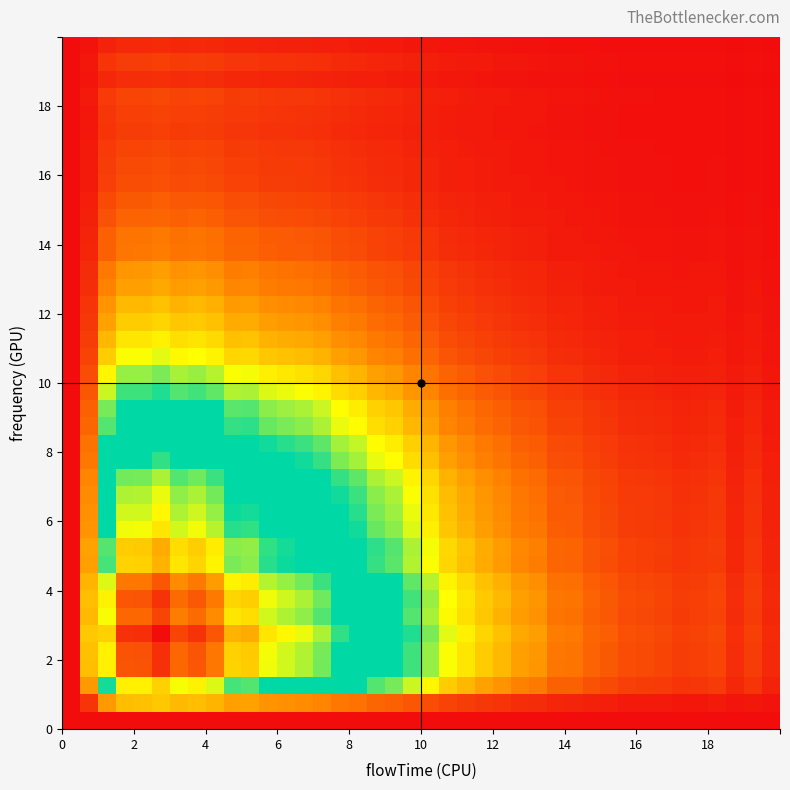

At how many categories does at least one series exceed 0?

39